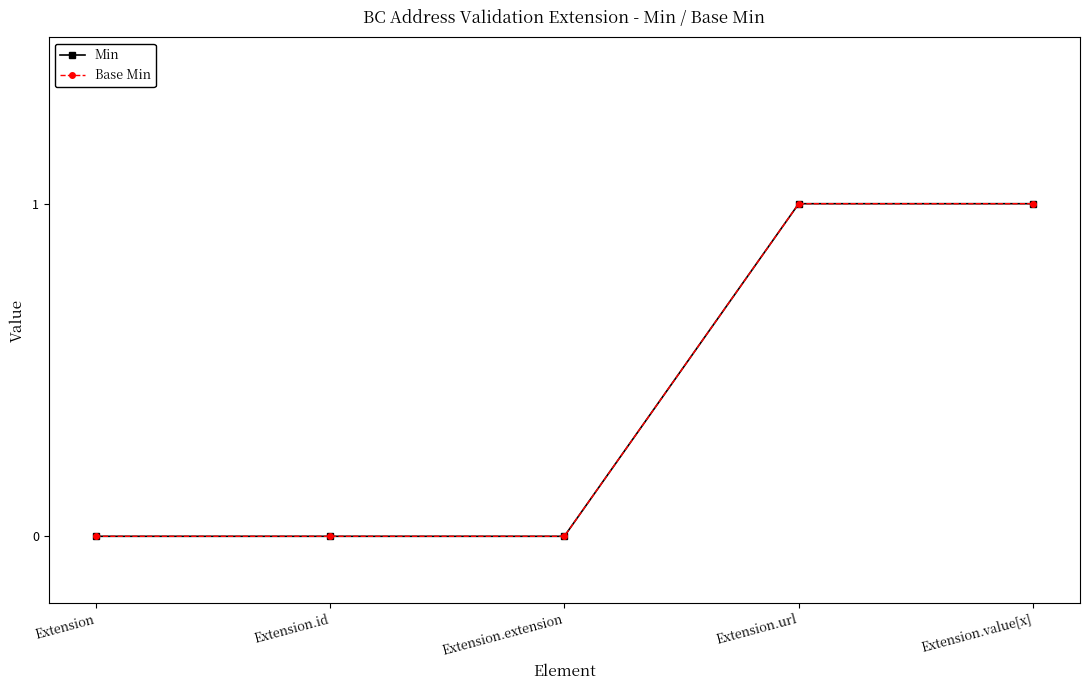

Is this an area chart (filled region under the line)?

No